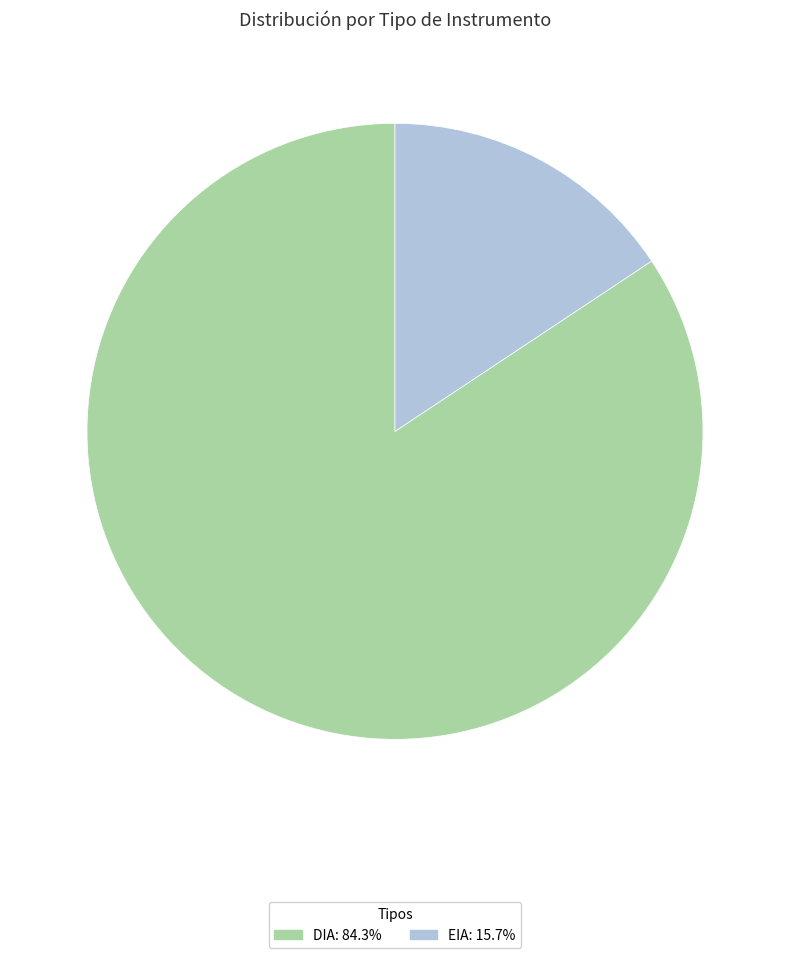

Between EIA and DIA, which is larger?

DIA